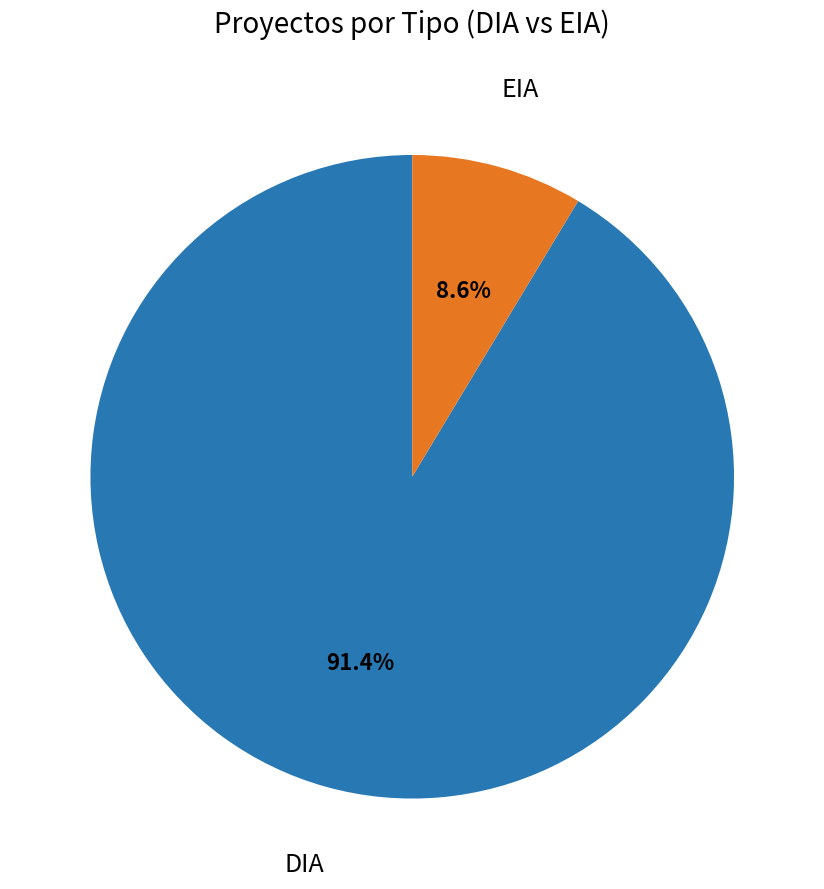

Is there any slice that represents more than half of the pie?

Yes